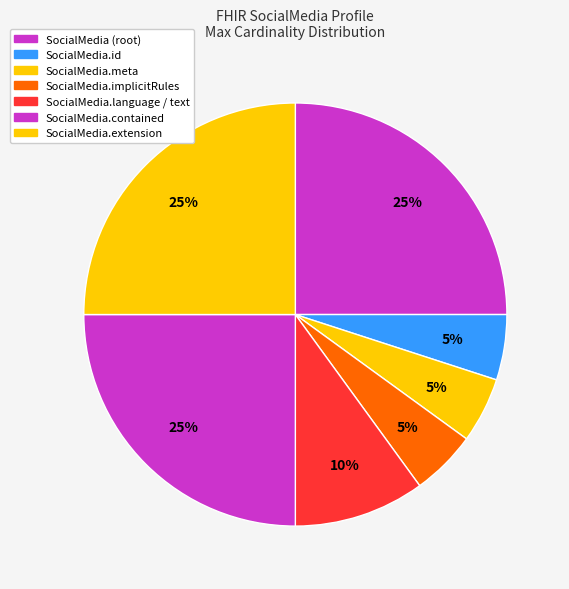

Is it true that SocialMedia.extension is 14% of the pie?

False